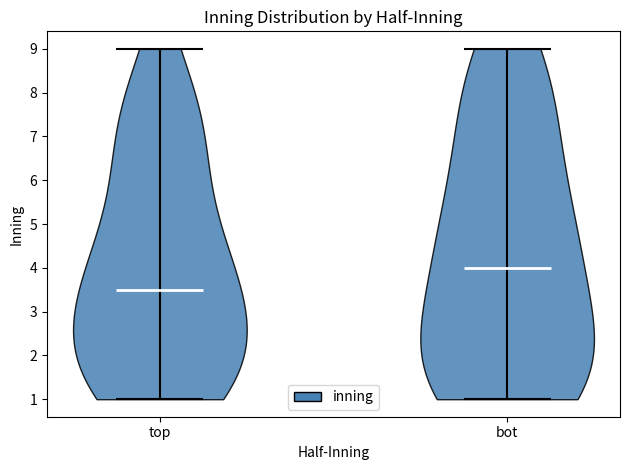

Reading left to right, read every violin against the y-axis: where its median line is, and the lowest and highest points it reaches. The values are not printed on the chart, so give them approximately, as read against the axis.

top: median line 3.5, lowest point 1.0, highest point 9.0
bot: median line 4.0, lowest point 1.0, highest point 9.0